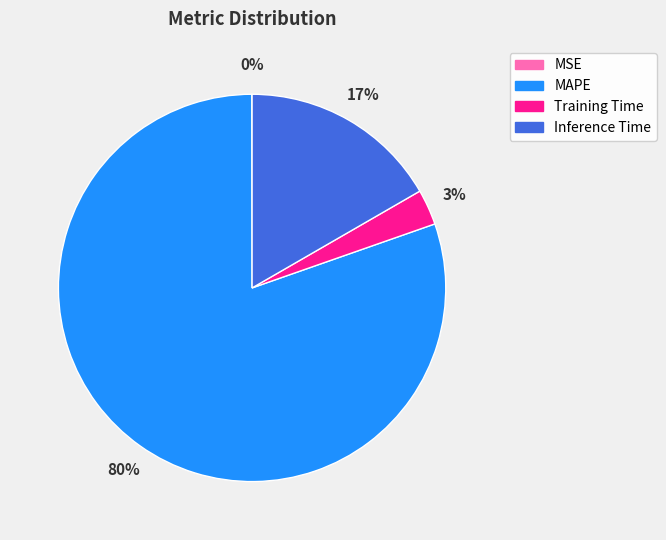

Does MAPE represent more than half of the total?

Yes